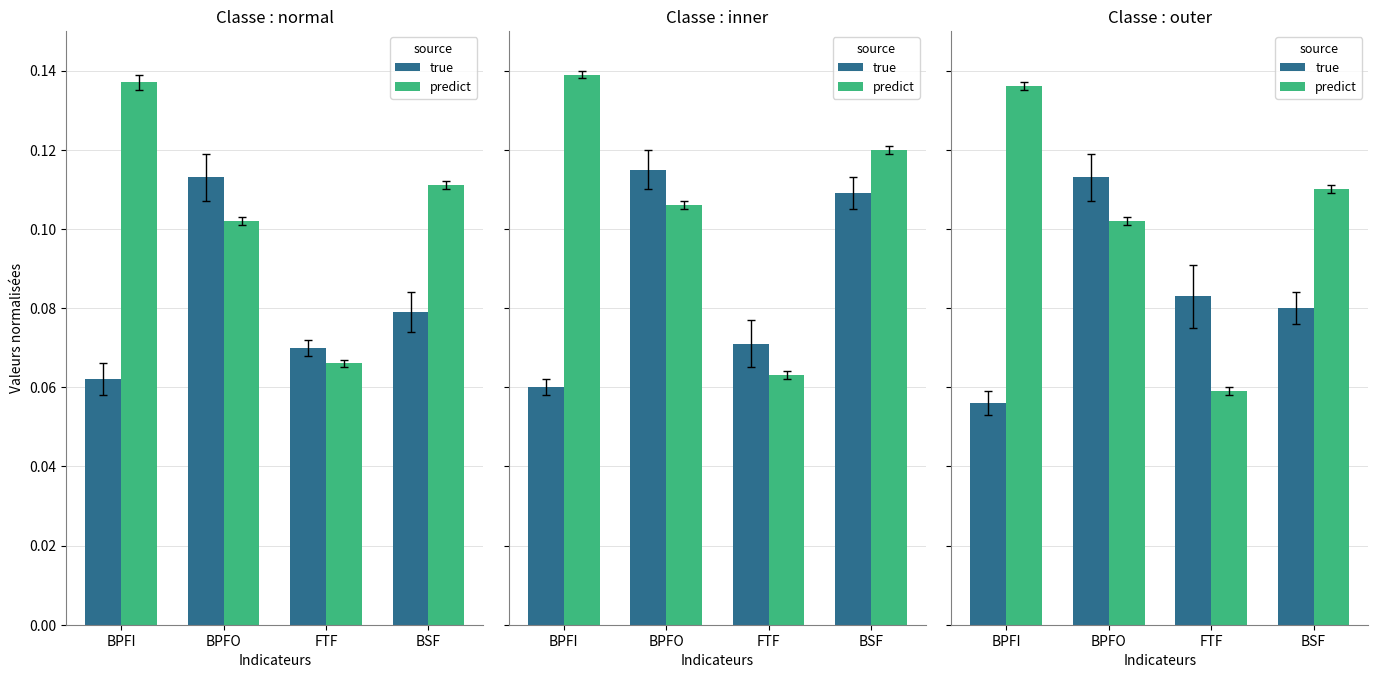

The predict series shows 0.1 at BPFI. True or false?

True